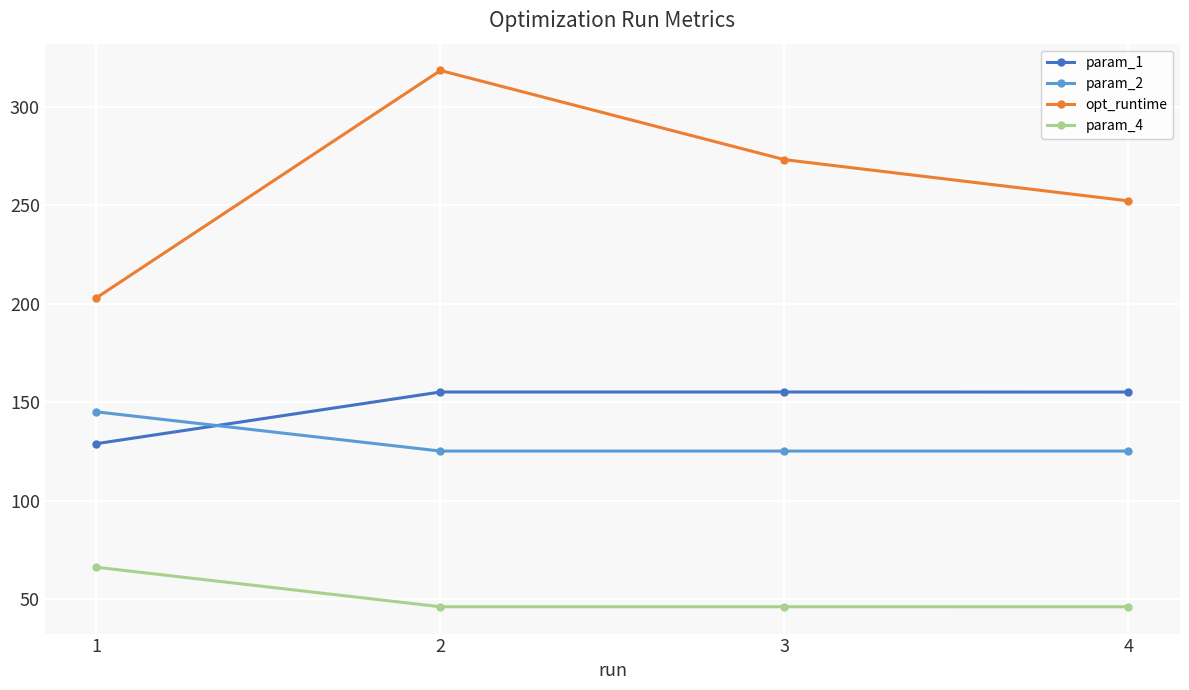

True or false: param_1 and param_4 intersect in this chart.

False